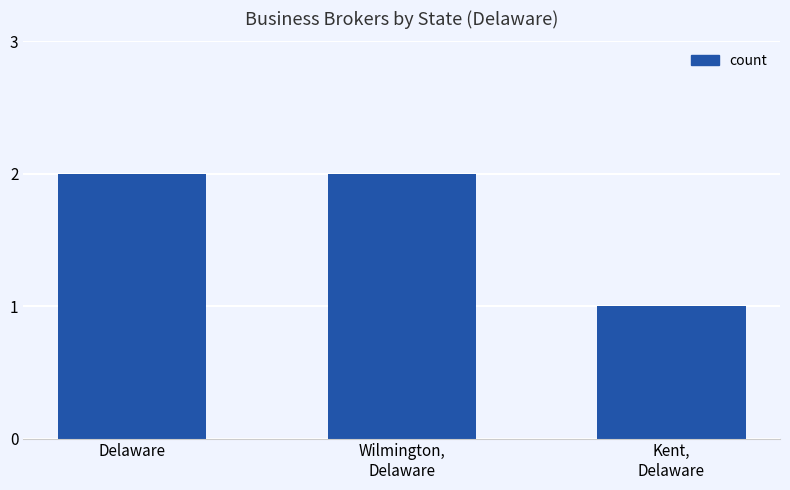

True or false: the data shows 2 at Delaware.

True